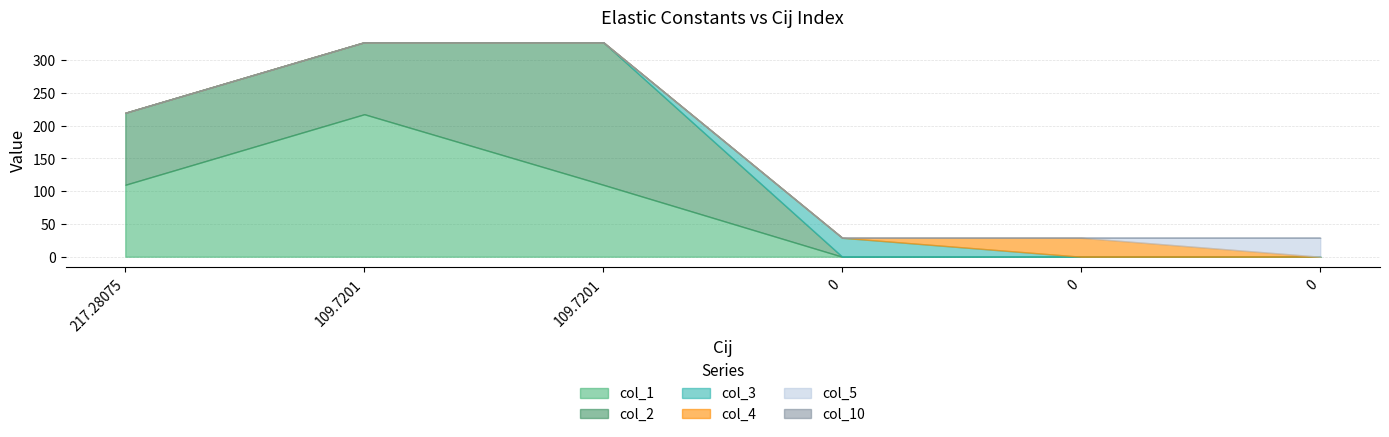

Reading right to left, list all the values displayed in this chart.

col_1: 0=0.0	0=0.0	0=0.0	109.7201=109.7	109.7201=217.3	217.28075=109.7
col_2: 0=0.0	0=0.0	0=0.0	109.7201=217.3	109.7201=109.7	217.28075=109.7
col_3: 0=0.0	0=0.0	0=28.9	109.7201=0.0	109.7201=0.0	217.28075=0.0
col_4: 0=0.0	0=28.9	0=0.0	109.7201=0.0	109.7201=0.0	217.28075=0.0
col_5: 0=28.9	0=0.0	0=0.0	109.7201=0.0	109.7201=0.0	217.28075=0.0
col_10: 0=0.0	0=0.0	0=0.0	109.7201=0.0	109.7201=0.0	217.28075=0.0